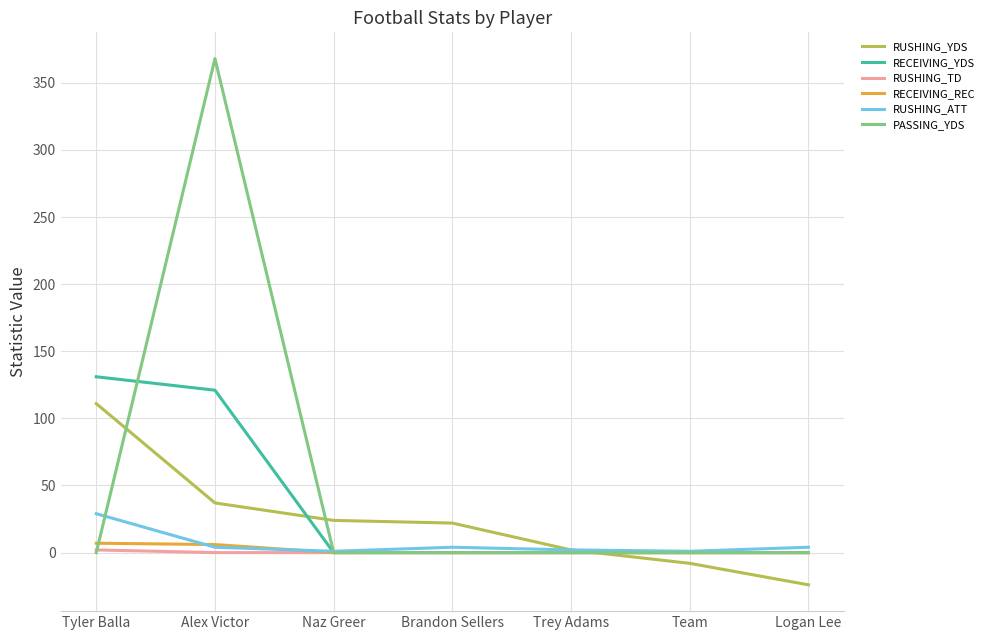

Which category has the highest value across all series?

Alex Victor